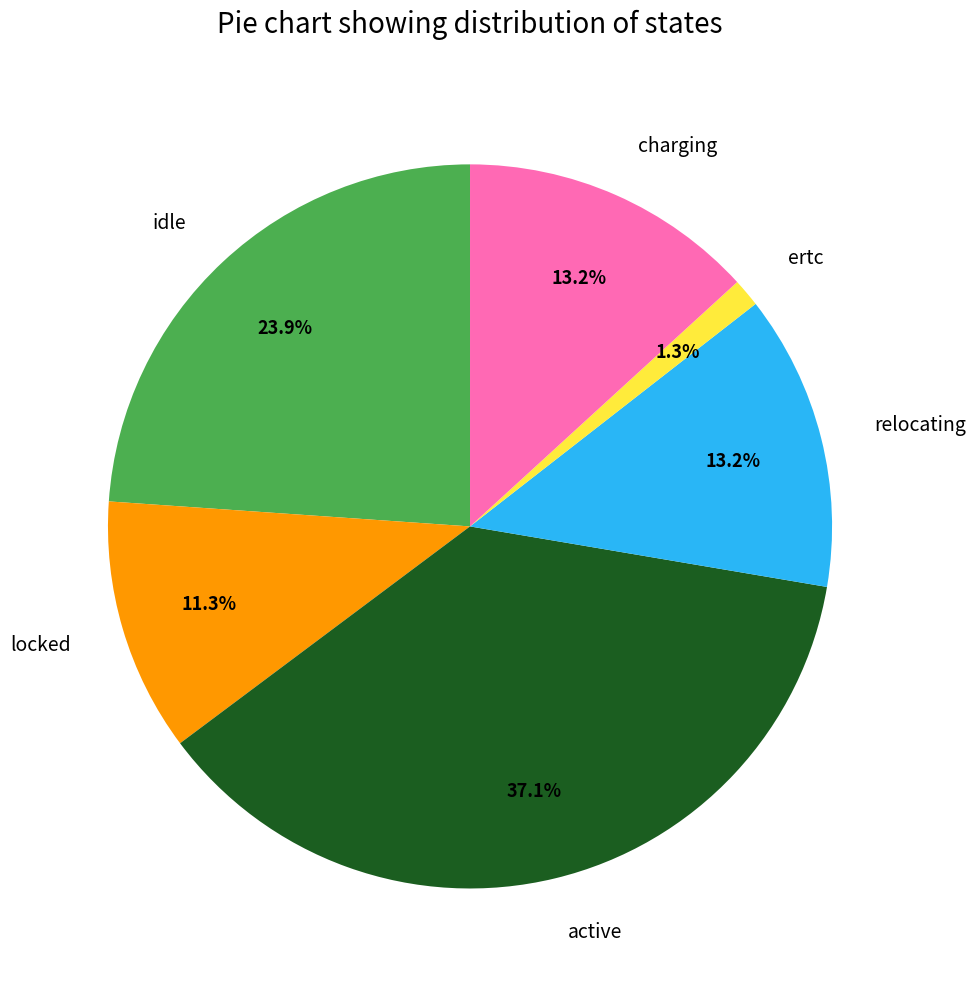

How much of the chart is everything except charging?

86.8%